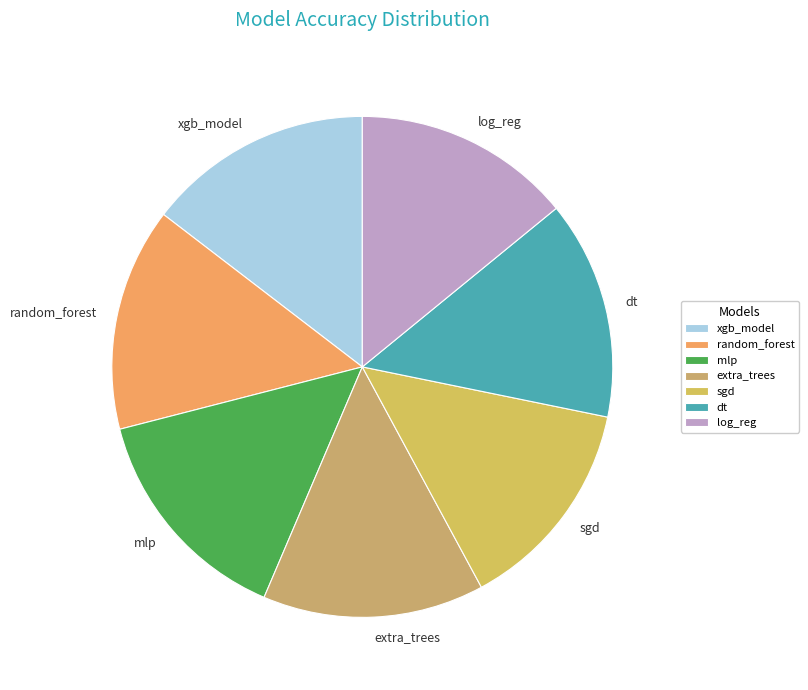

Is xgb_model the majority of the pie?

No